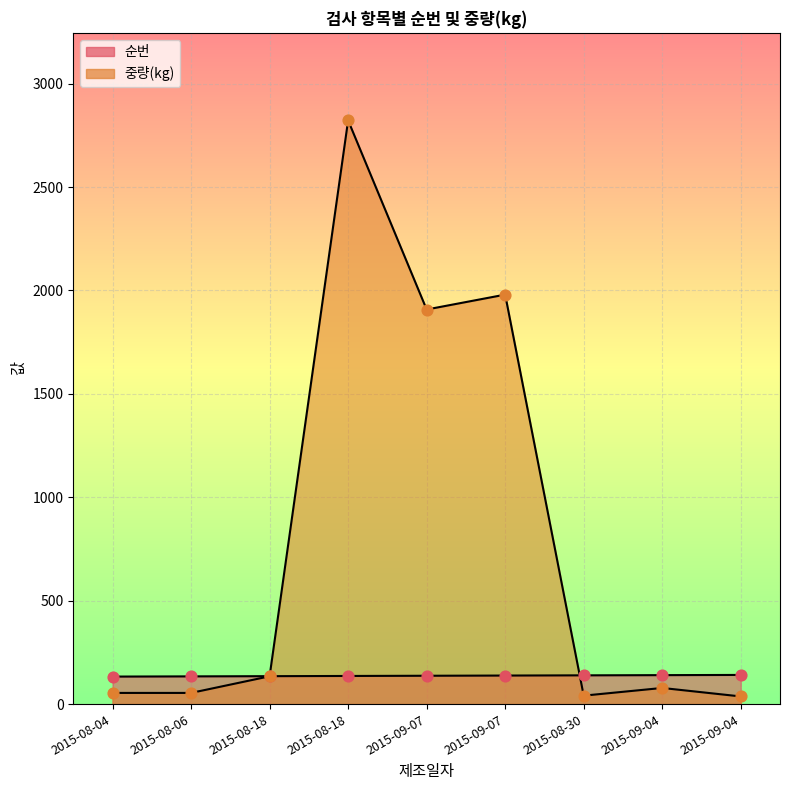

Which series has the widest spread of Y values?

중량(kg)